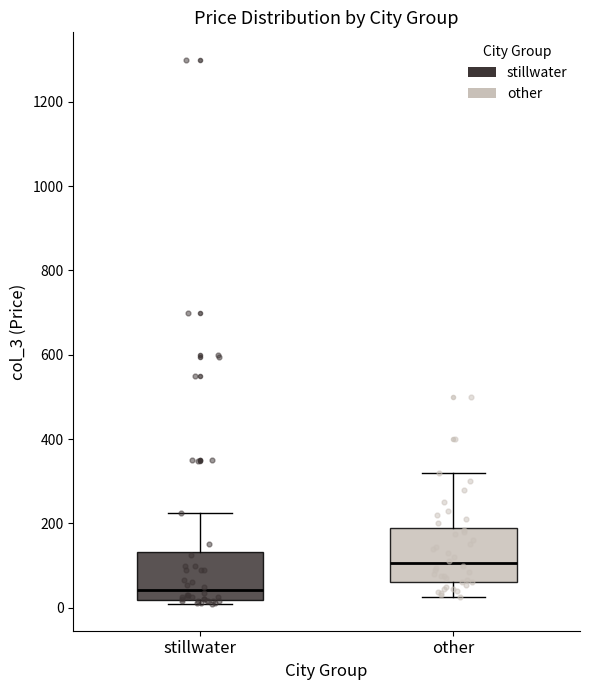

Reading left to right, transcribe this box plot: for each box, give where its median line is, the range the box spans, and where its two whiskers end, as read against the y-axis. The values are not printed on the chart, so give them approximately, as read against the axis.

stillwater: median 40, box 20 to 140, whiskers 20 (just below the box's lower edge) to 220
other: median 100, box 60 to 180, whiskers 20 to 320